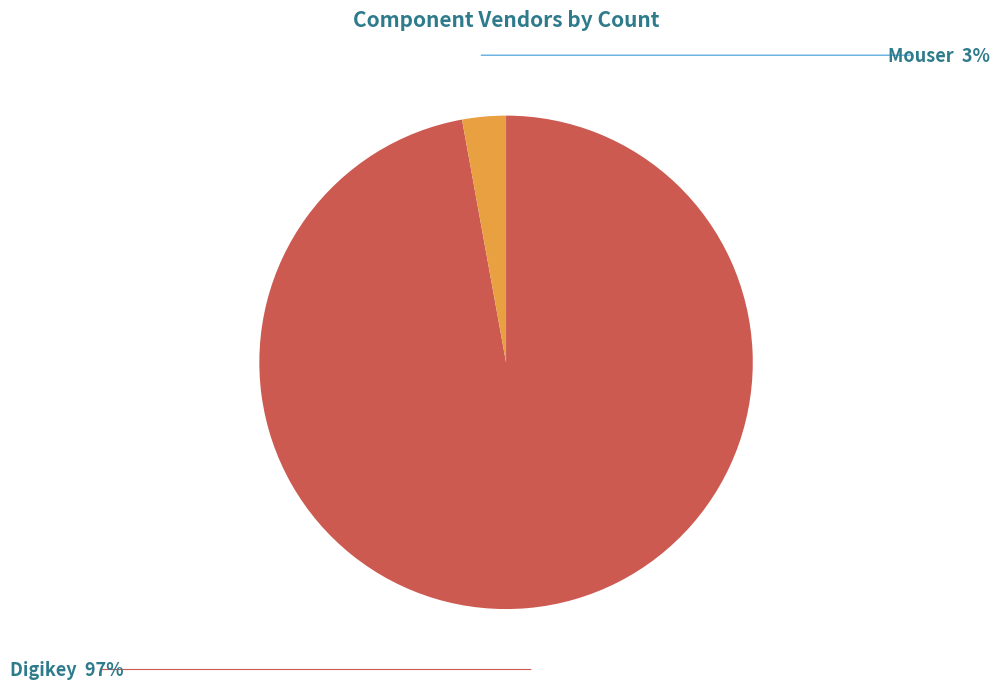

Which has a higher value, Digikey or Mouser?

Digikey